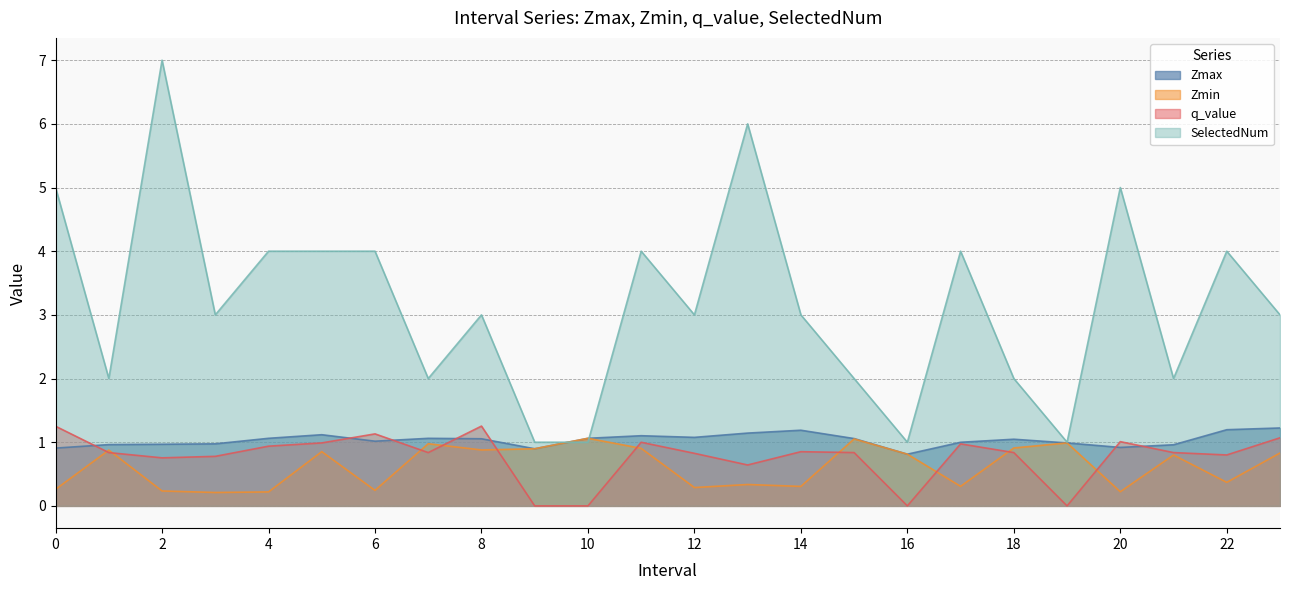

How many lines are shown in the chart?

4